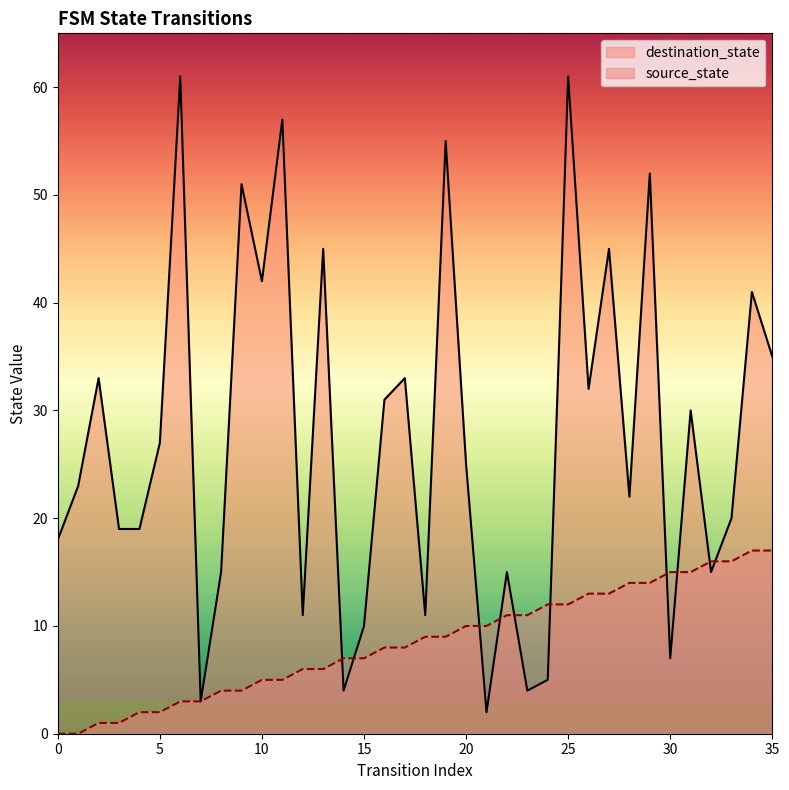

What is the highest value of the source_state series?

17